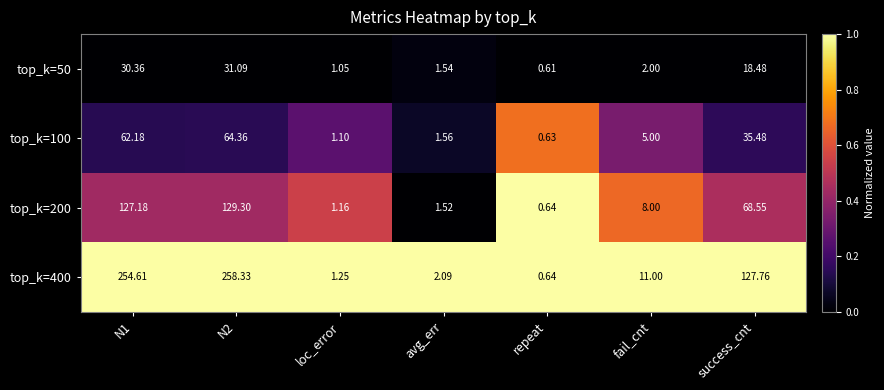

Is the value of top_k=50 at avg_err greater than the value of top_k=200 at repeat?

Yes